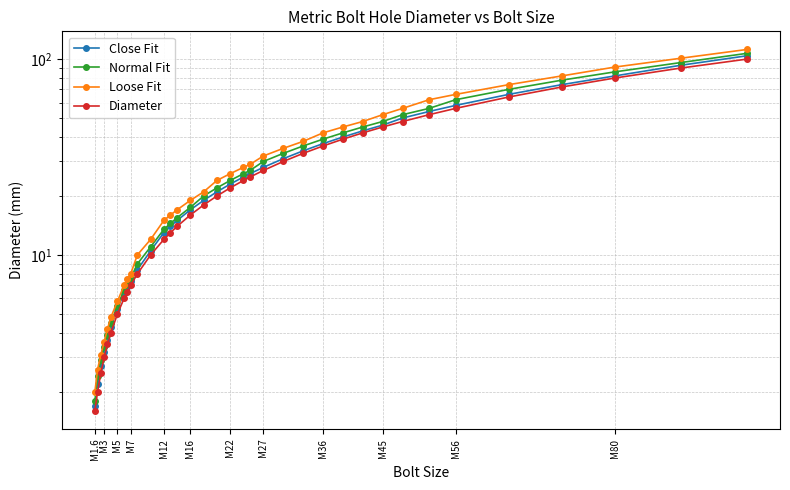

What is the difference between the maximum and minimum values in the Loose Fit series?

110.0